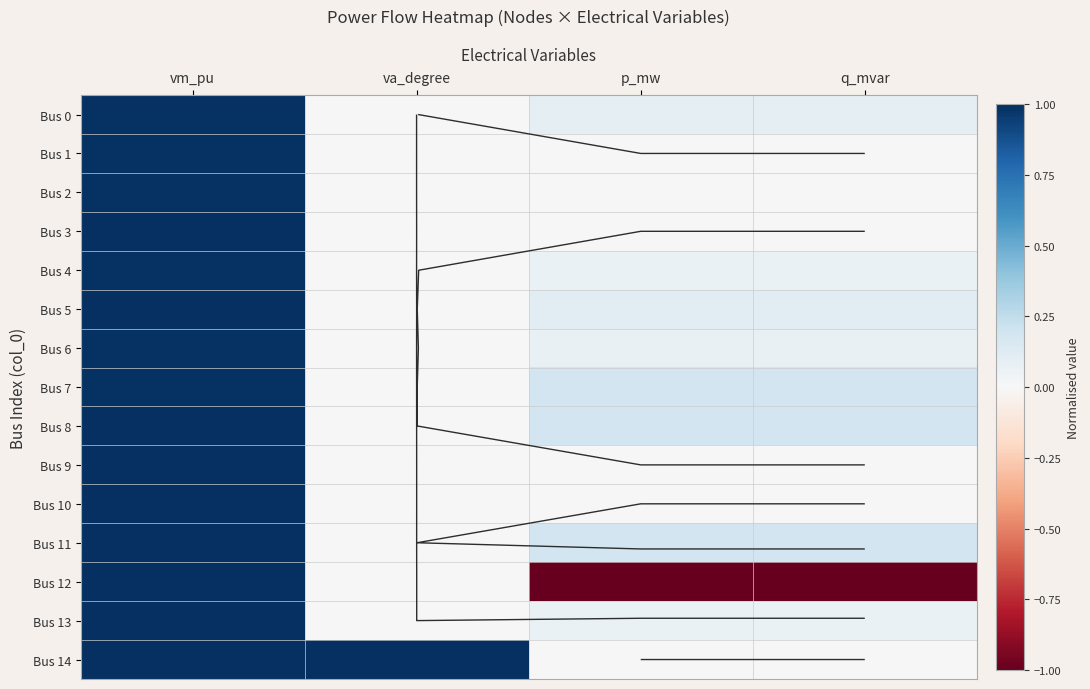

List the labels in order of Bus 14 value, largest first.

va_degree, vm_pu, p_mw, q_mvar